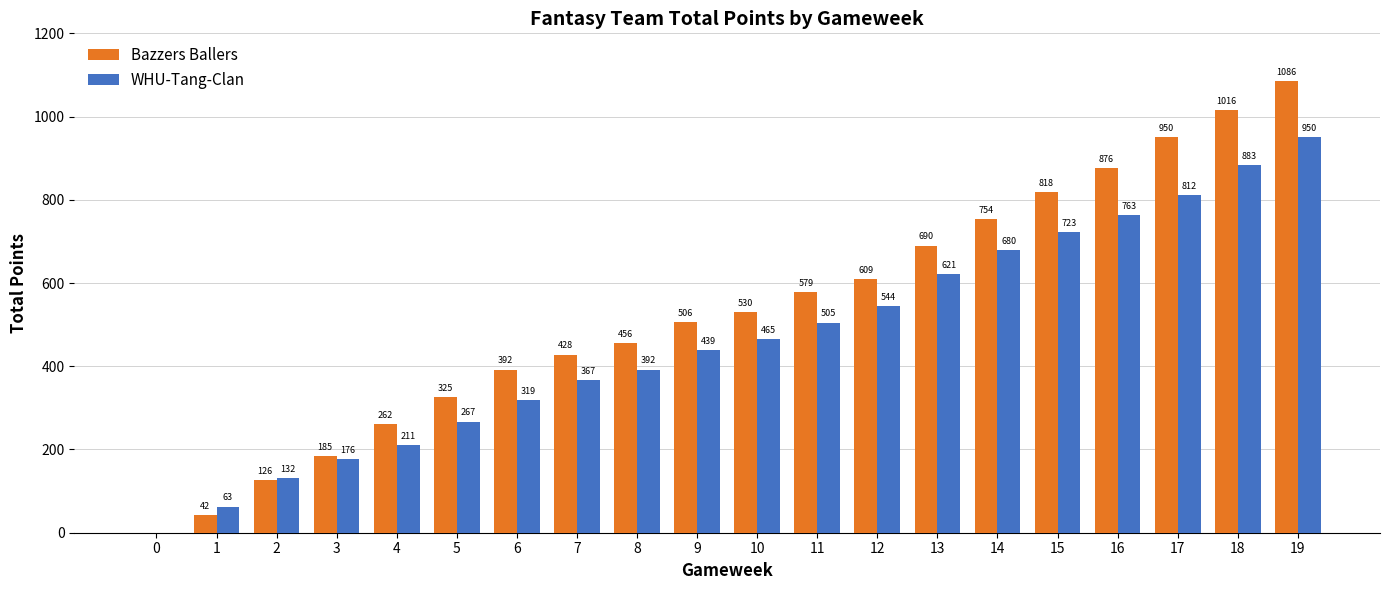

The Bazzers Ballers series shows 506 at 9. True or false?

True